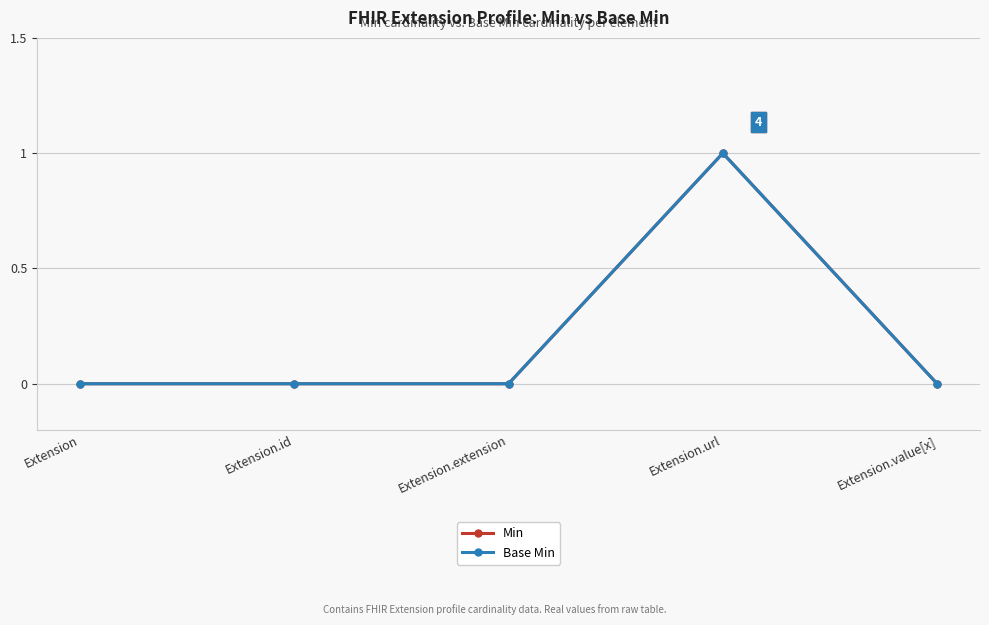

Is this an area chart (filled region under the line)?

No